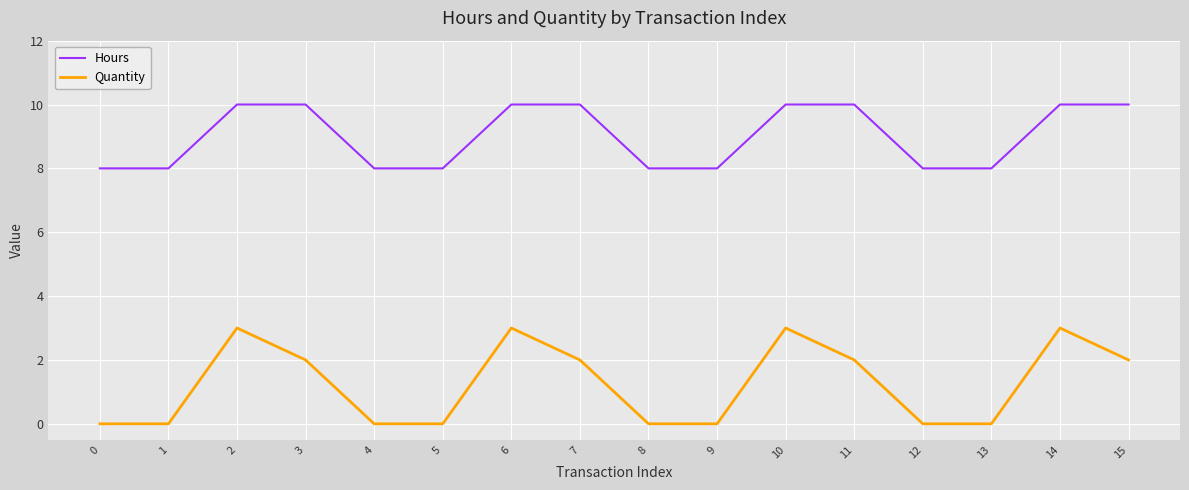

What is the maximum value shown in the chart?

10